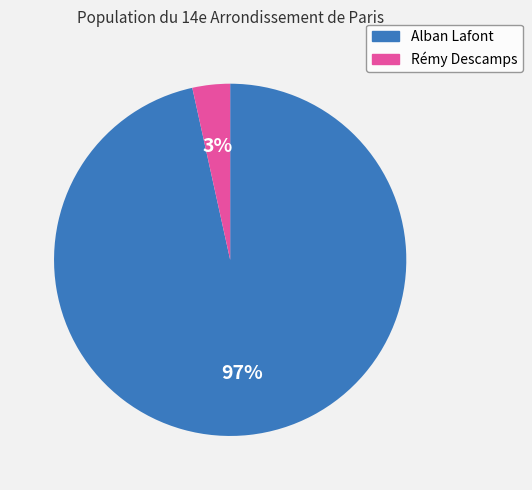

How many segments does this pie chart have?

2